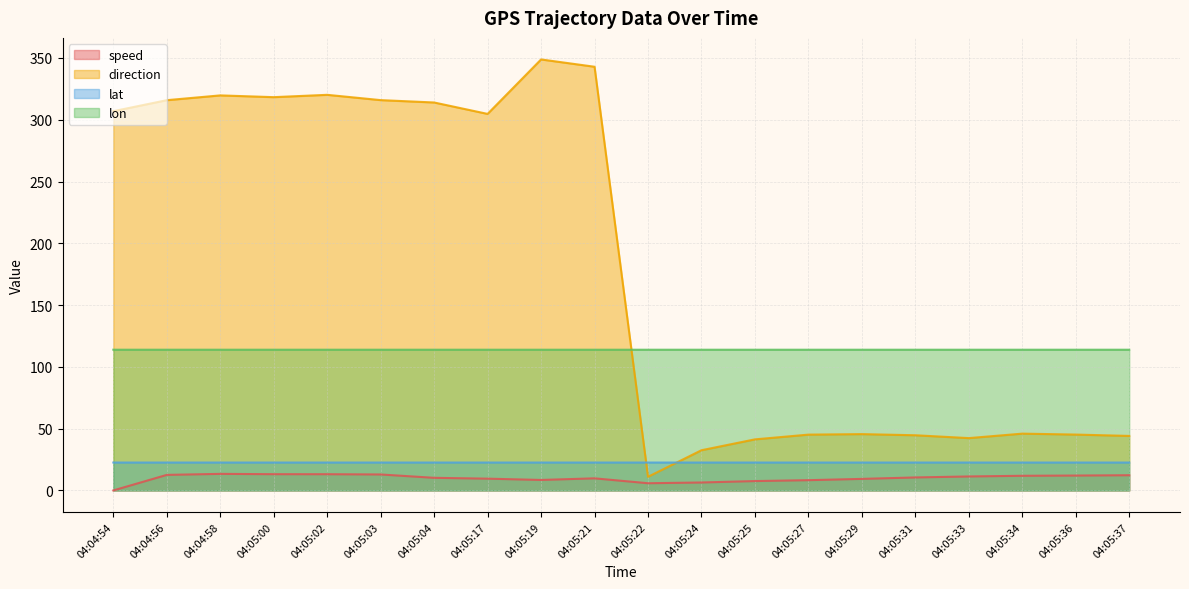

What is the value of the speed point at the 16th from the left?

10.5